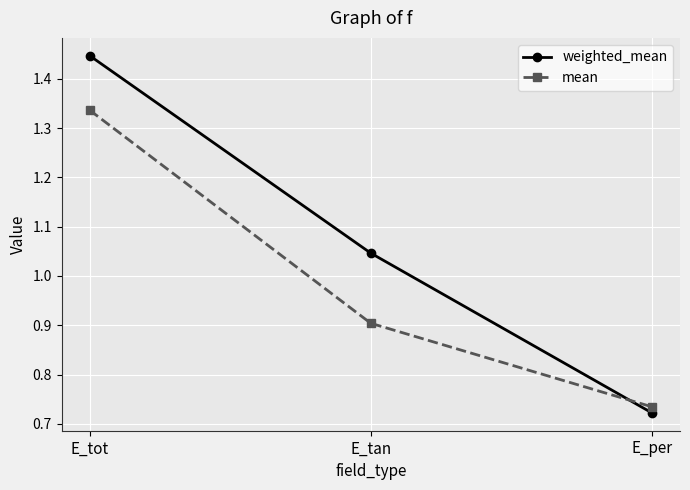

Is this an area chart (filled region under the line)?

No